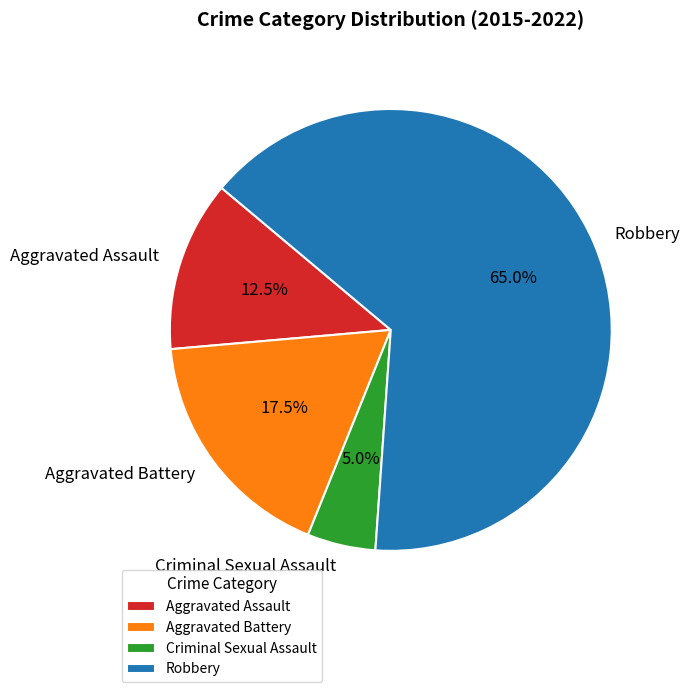

Which slice is the largest?

Robbery